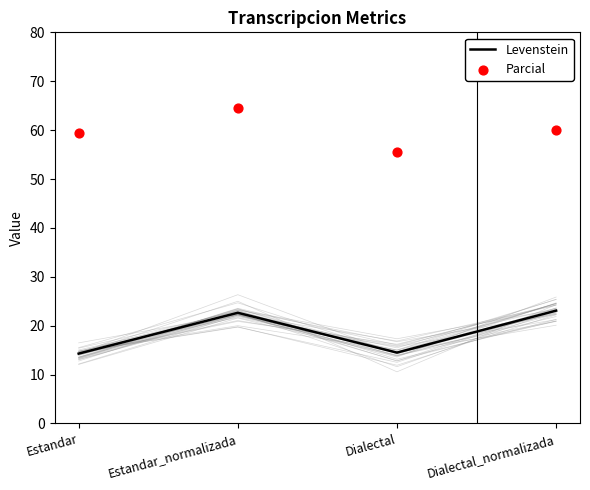

Which series reaches the minimum Y coordinate?

Levenstein